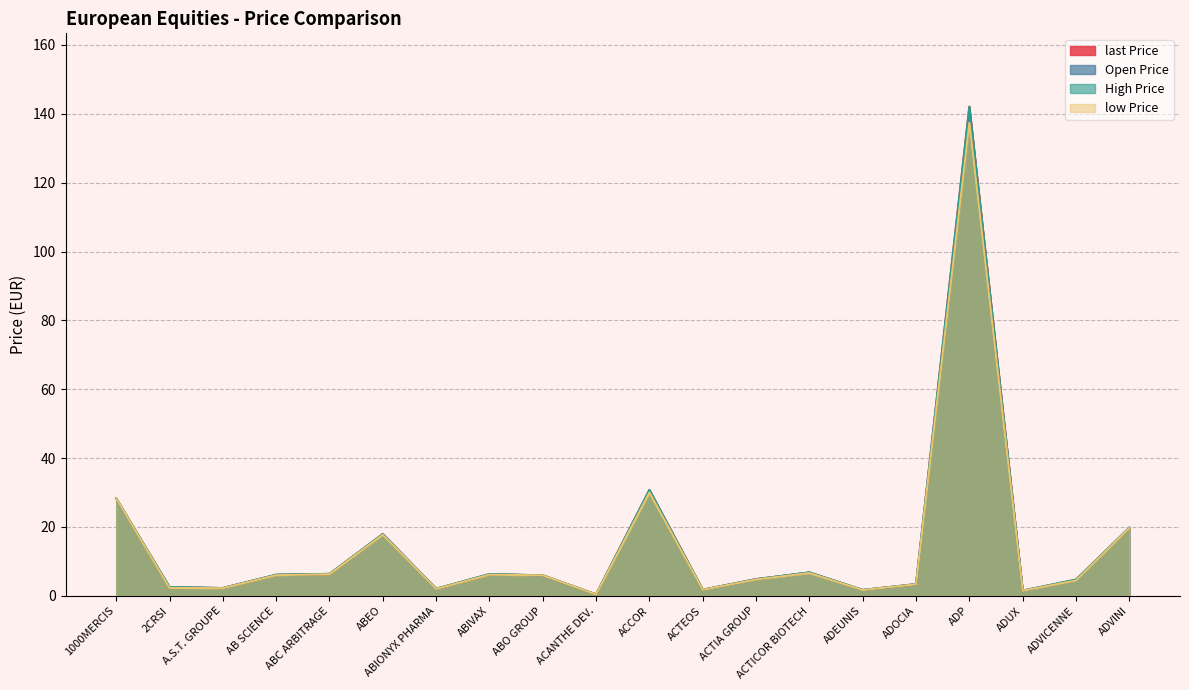

Between which two adjacent categories do last Price and Open Price first intersect?

2CRSI and A.S.T. GROUPE